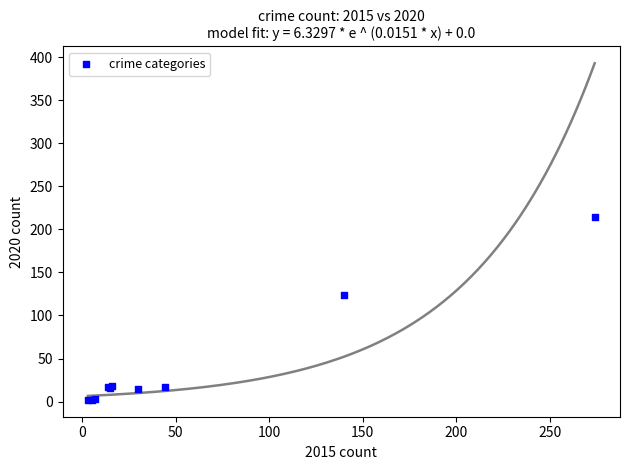

What Y value in the scatter plot is closest to 108?

124